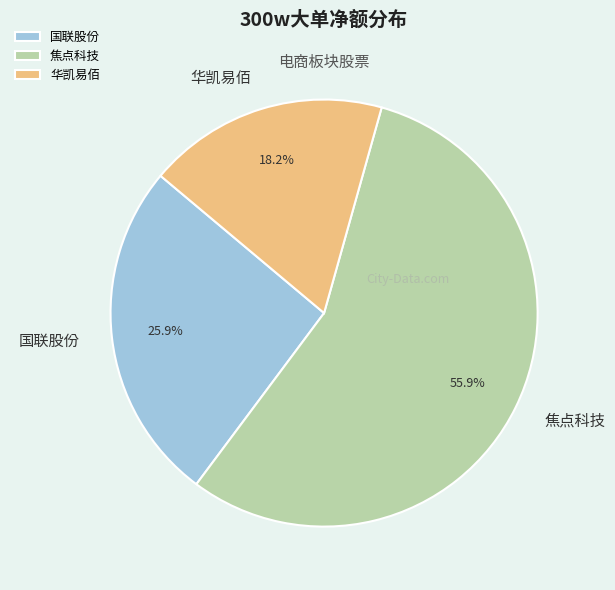

What is the total percentage of 国联股份 and 华凯易佰?

44.1%